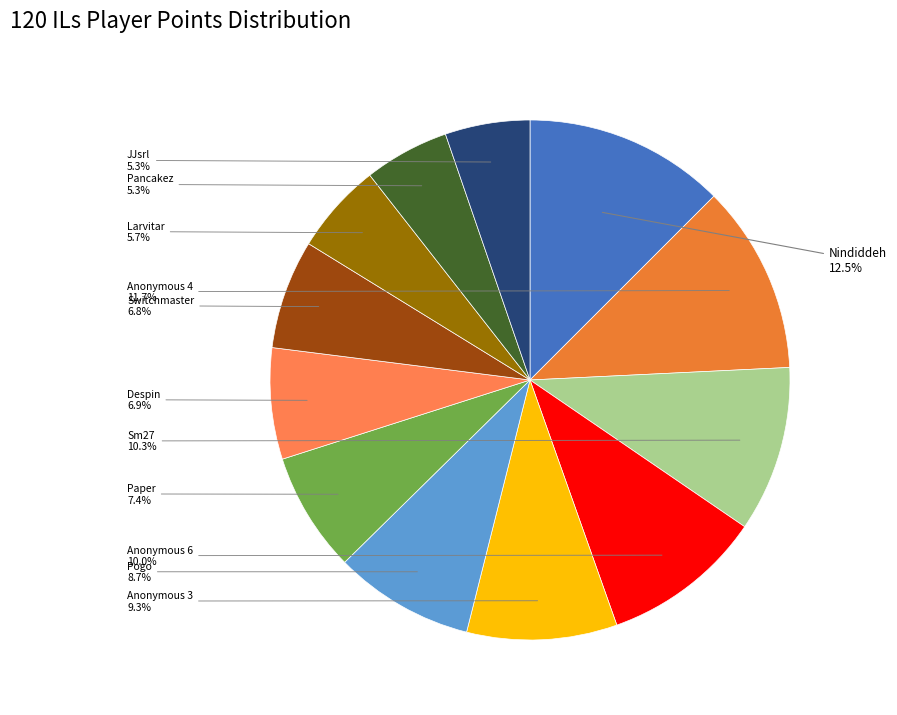

Count the number of slices in the pie.

12